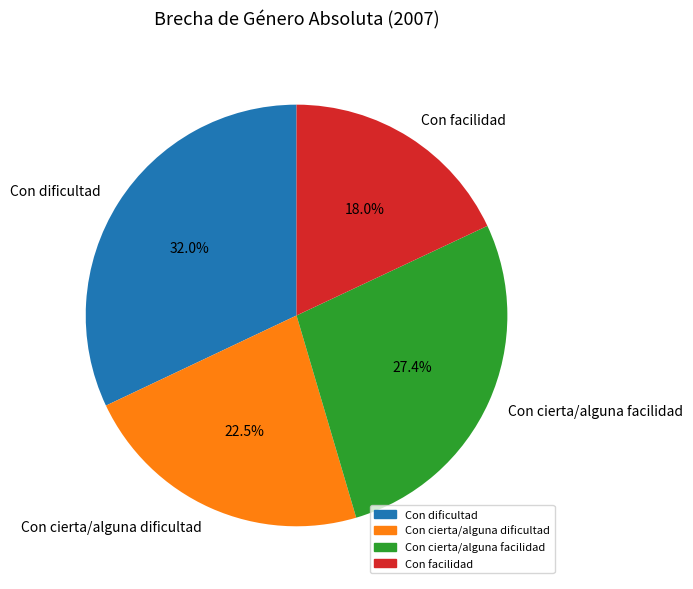

Is it true that Con facilidad is 32% of the pie?

False